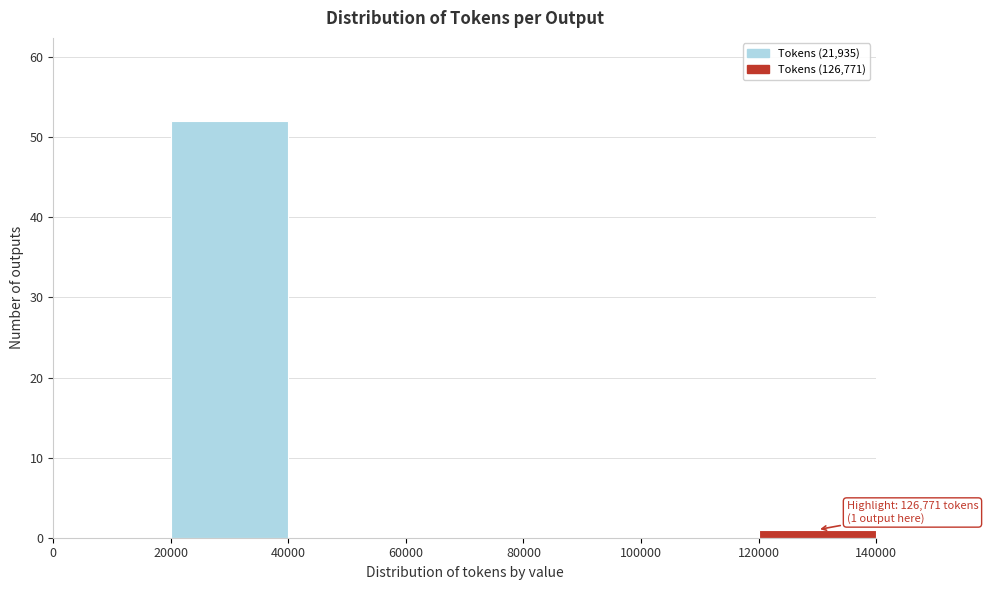

Over which range of the x-axis is the bar tallest?

20000 to 40000